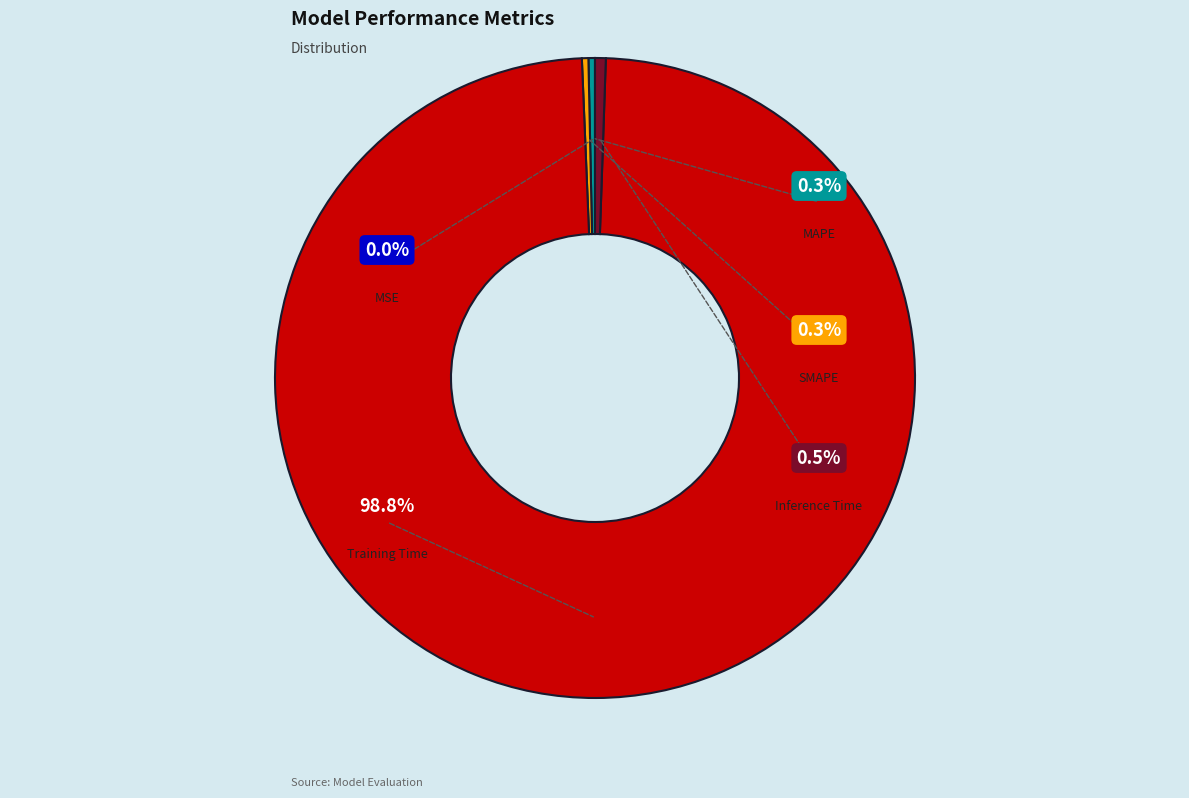

What is the majority slice?

Training Time